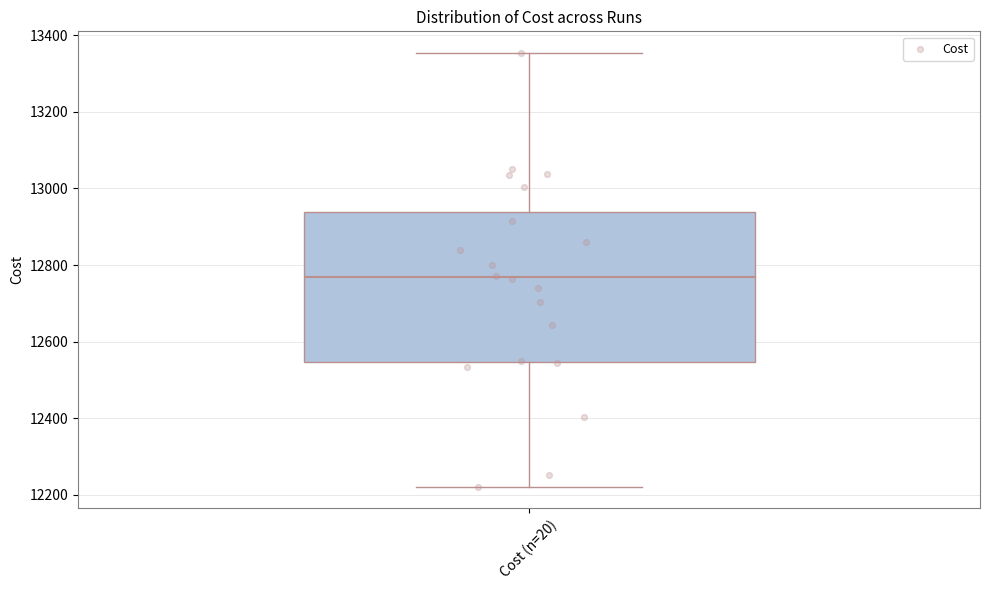

Read this box plot against the y-axis: the position of the median line, the range covered by the box, and the ends of both whiskers. The values are not printed on the chart, so give them approximately, as read against the axis.

median 12760, box 12540 to 12940, whiskers 12220 to 13360